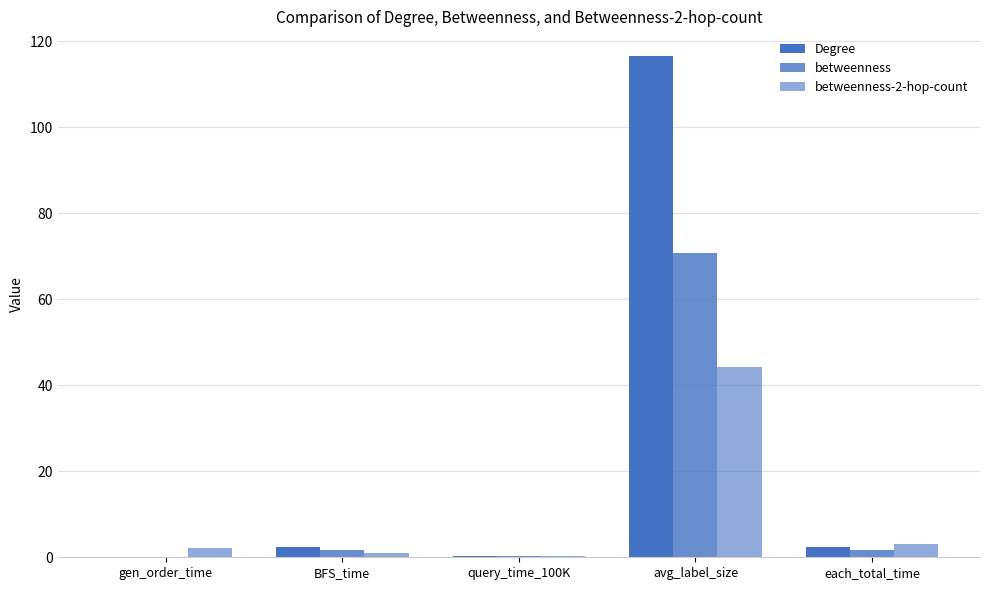

How many data points in betweenness are above 1?

3